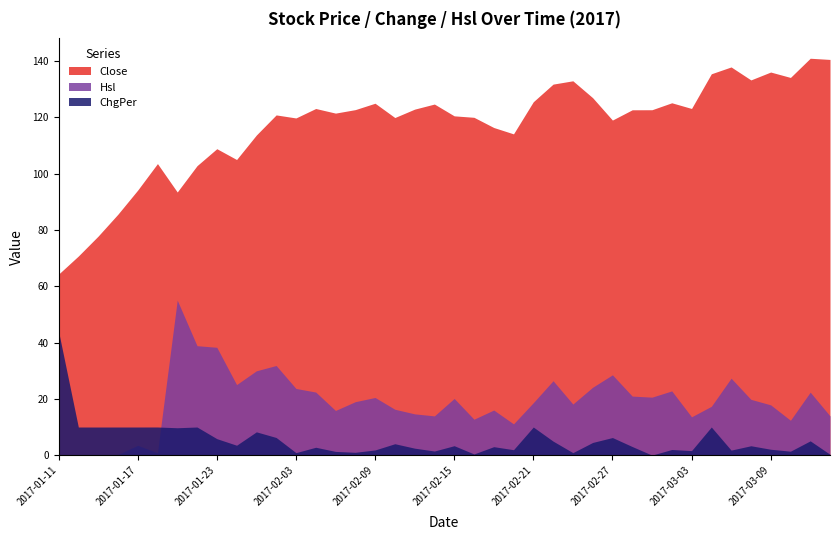

How many lines are shown in the chart?

3